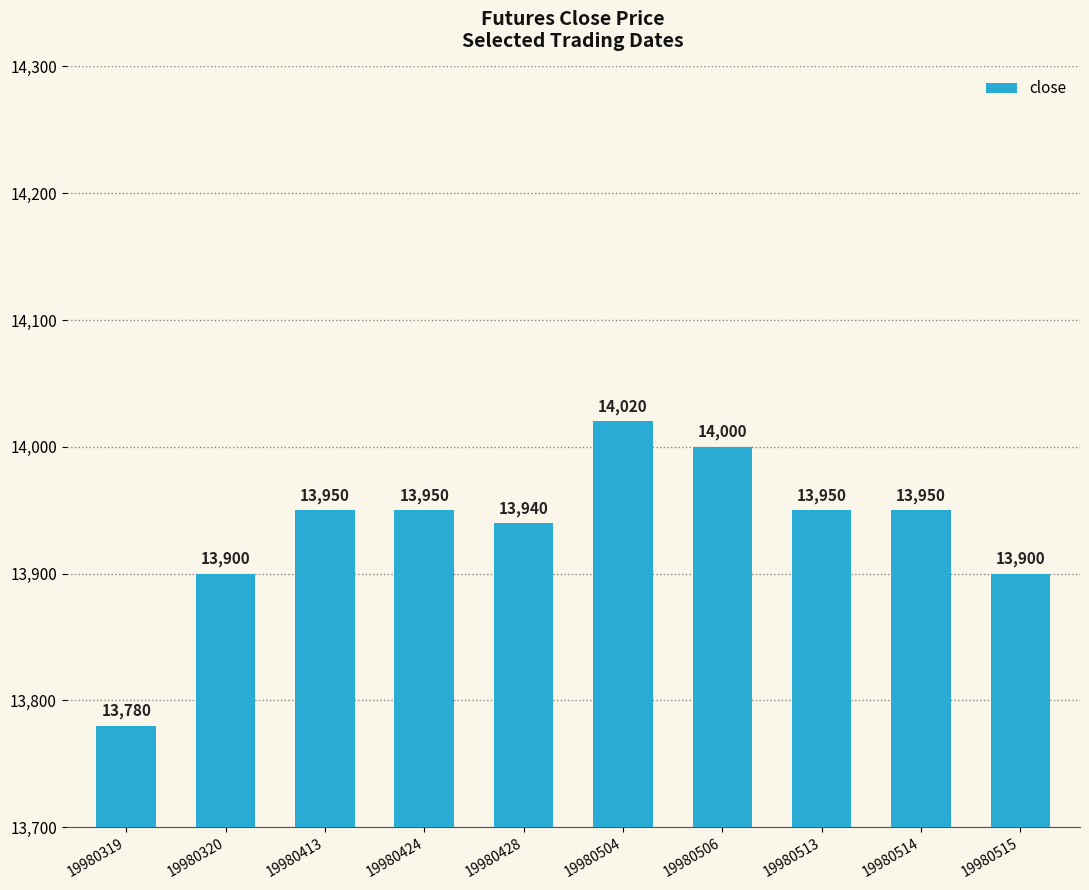

What is the average value?

13934